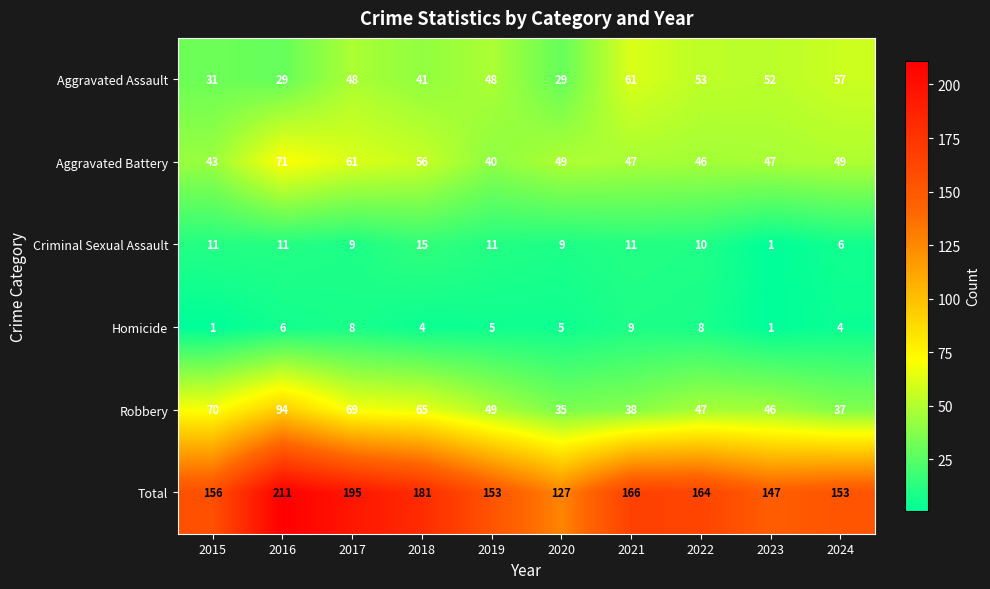

Which series changed the most between 2015 and 2017?

Total